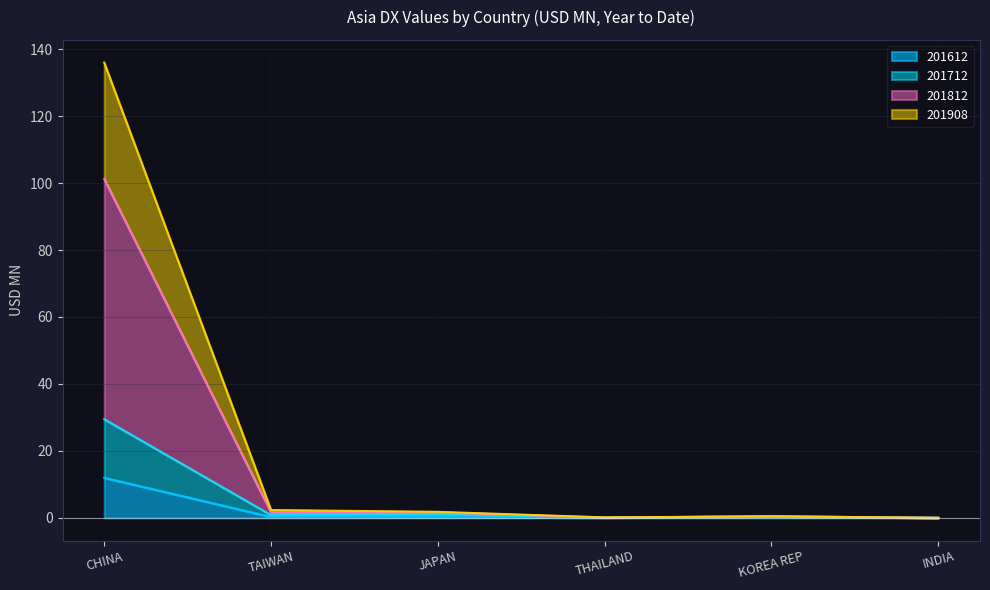

At how many categories does at least one series exceed 67?

1